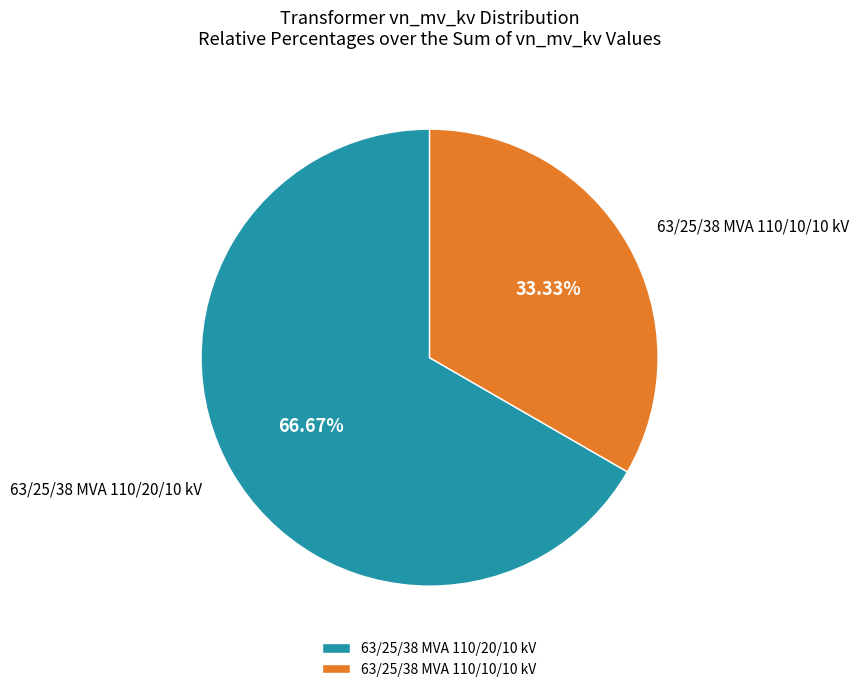

What is the ratio of the value at 63/25/38 MVA 110/10/10 kV to the value at 63/25/38 MVA 110/20/10 kV?

0.5